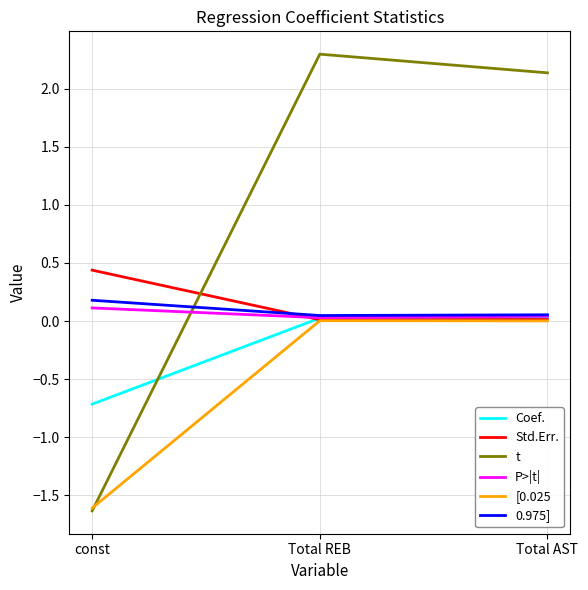

The value of t at const is -2.7. True or false?

False